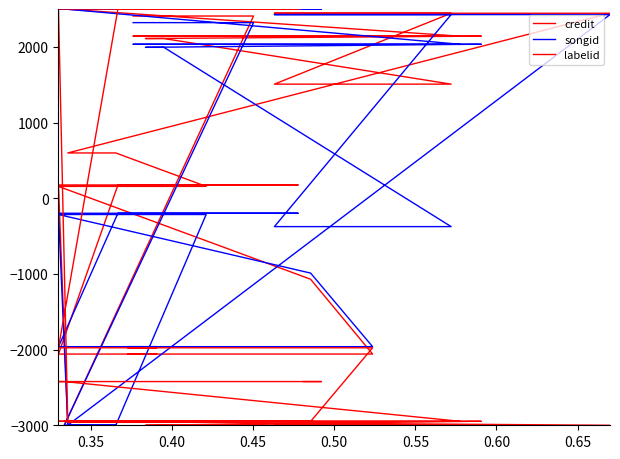

Is the value of labelid at 20 greater than the value of credit at 0.70?

No